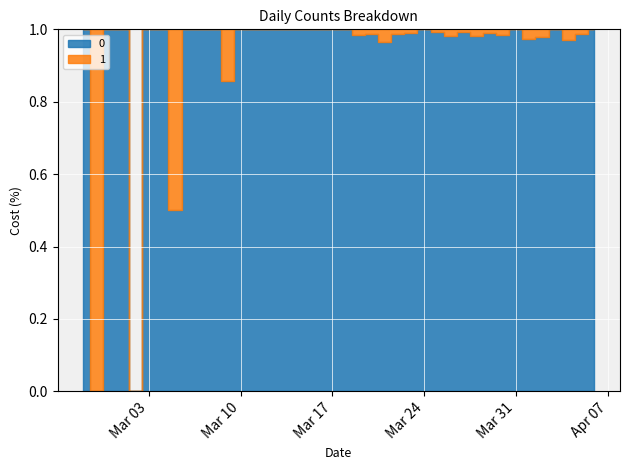

Reading right to left, what are all the values shown in this chart?

0: 61	75	64	77	96	75	111	127	91	102	114	111	120	111	97	74	81	82	66	56	35	33	28	21	13	23	9	10	6	5	3	4	1	3	2	0	2	1	0	1
1: 0	1	2	0	2	2	0	2	1	2	1	2	1	0	1	1	3	1	1	0	0	0	0	0	0	0	0	0	1	0	0	0	1	0	0	0	0	0	1	0